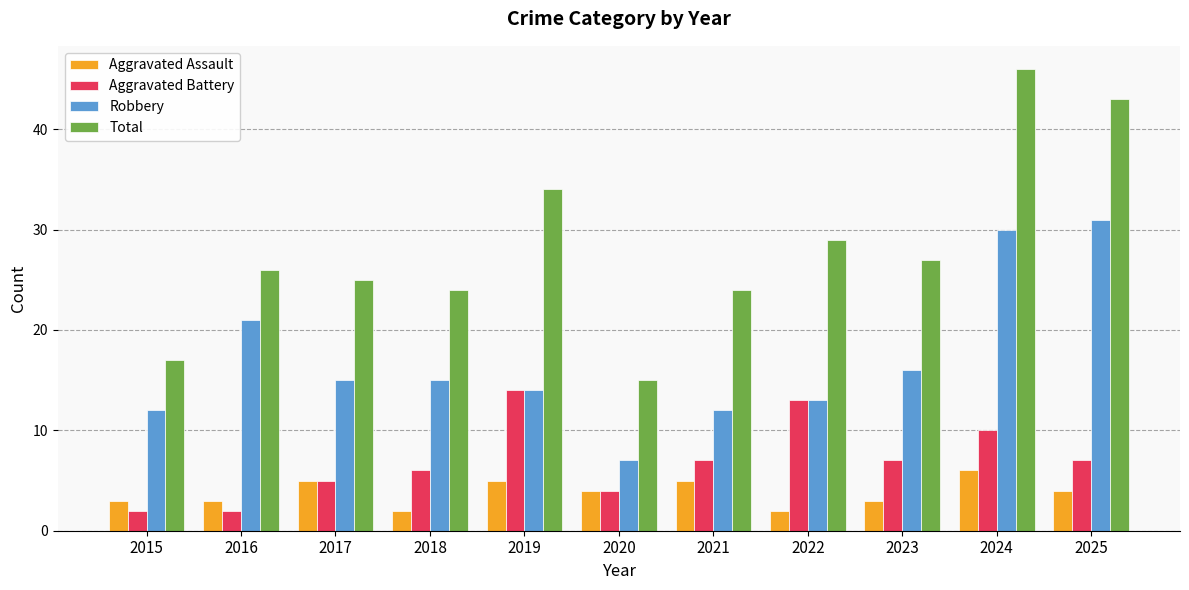

What is the maximum value shown in the chart?

46